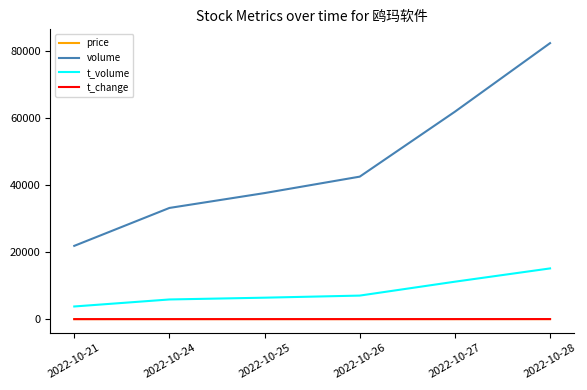

At which label is volume closest to 52092?

2022-10-26